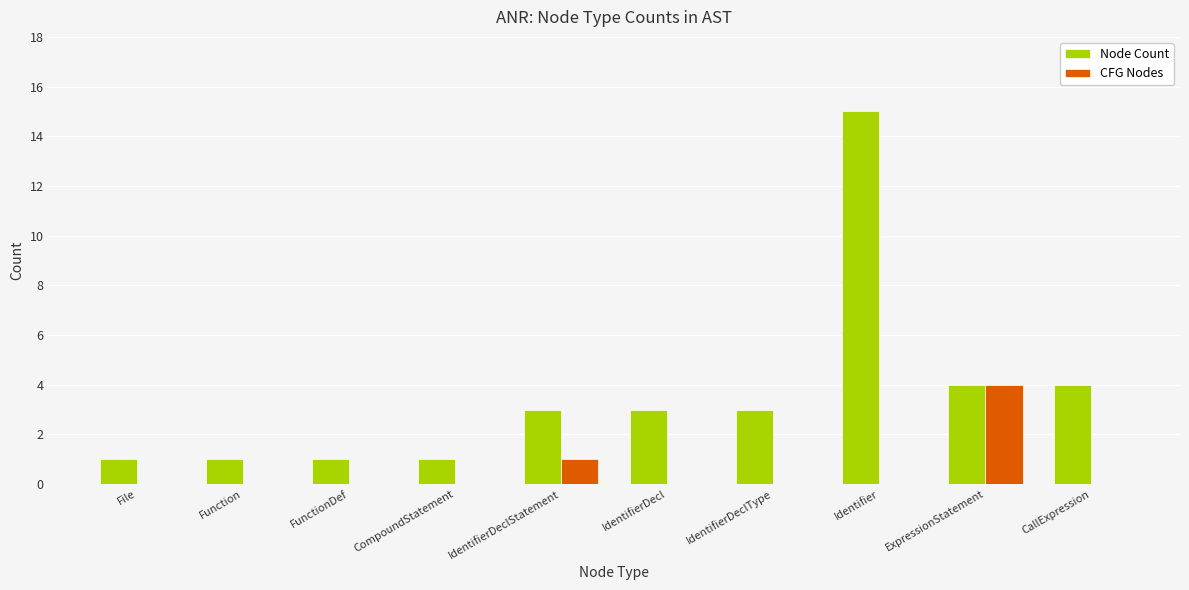

Where is CFG Nodes nearest to the value 2?

IdentifierDeclStatement